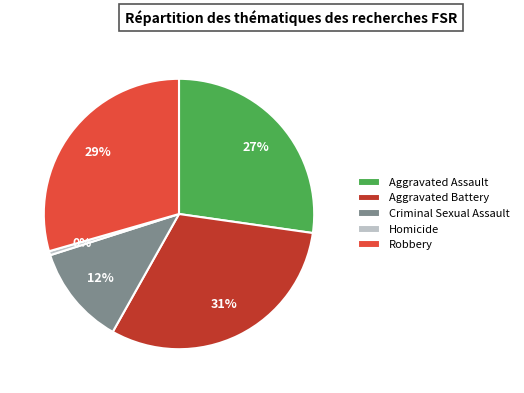

Is there a majority slice in this chart?

No